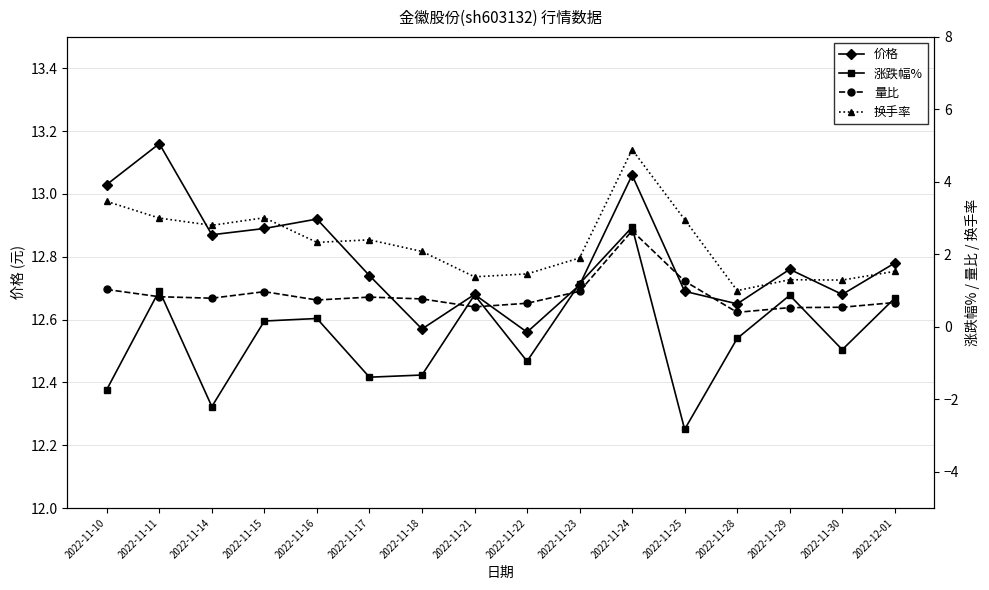

How many distinct data groups are displayed?

4